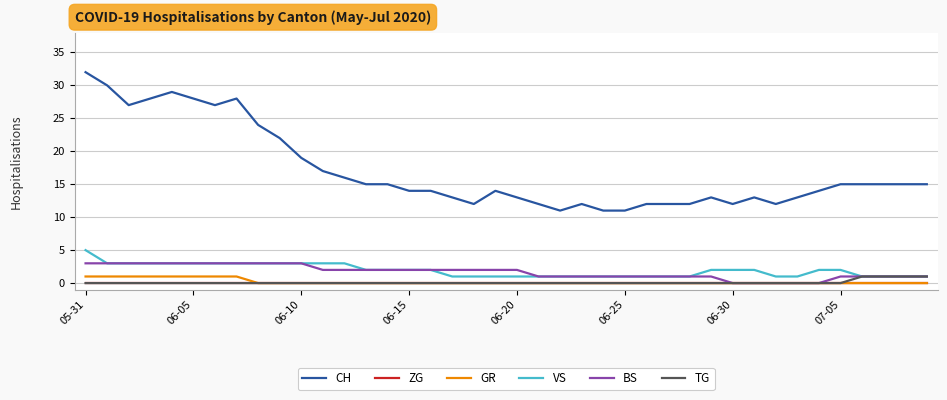

What is the greatest value displayed?

32